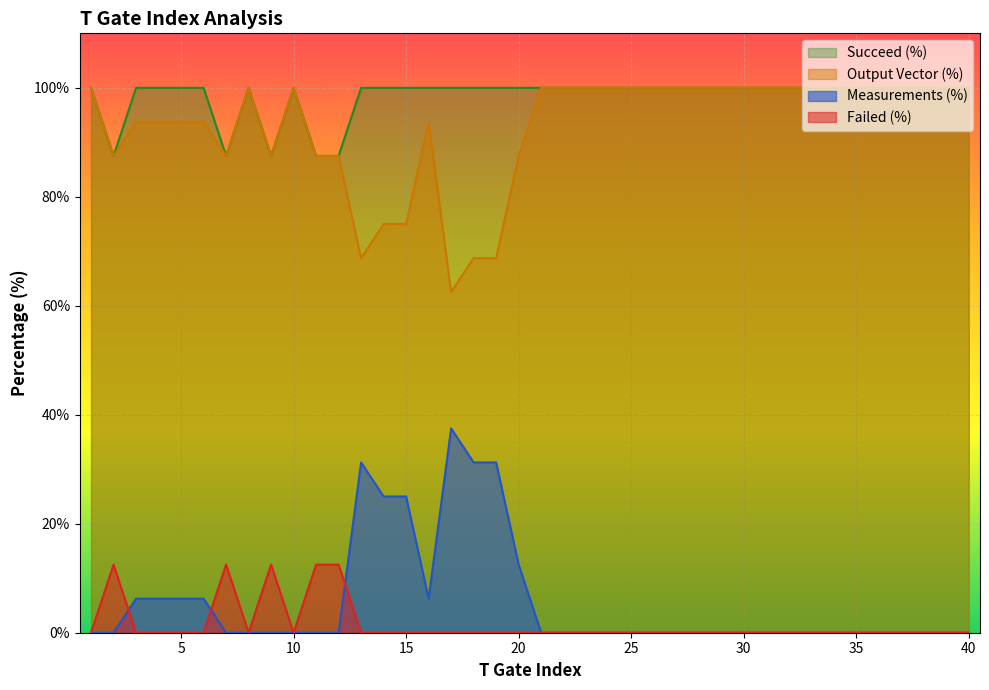

The Output Vector (%) series shows 170.0 at 25. True or false?

False